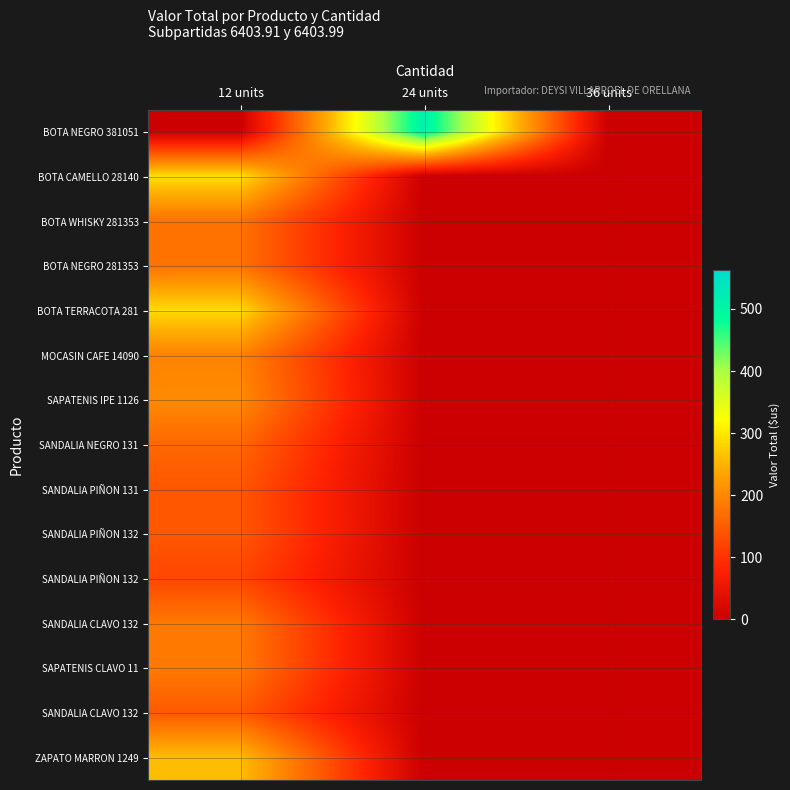

Between 24 units and 12 units, which is larger?

24 units